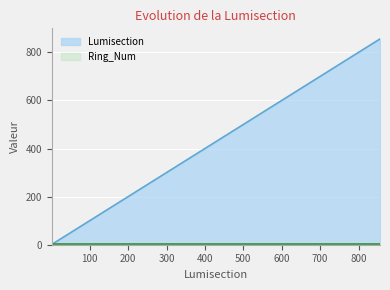

What is the difference between the second highest and second lowest values?

442